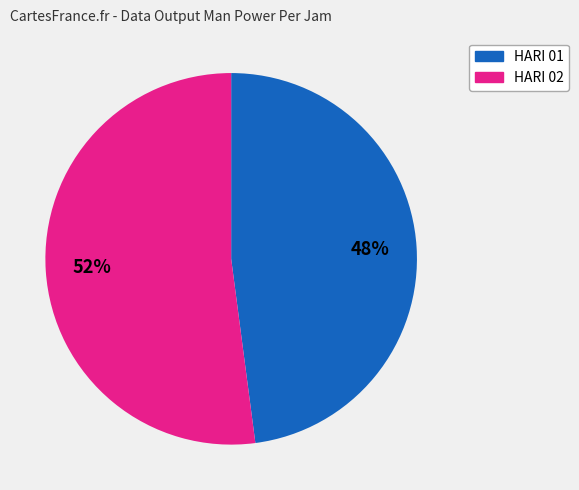

Is there any slice that represents more than half of the pie?

Yes